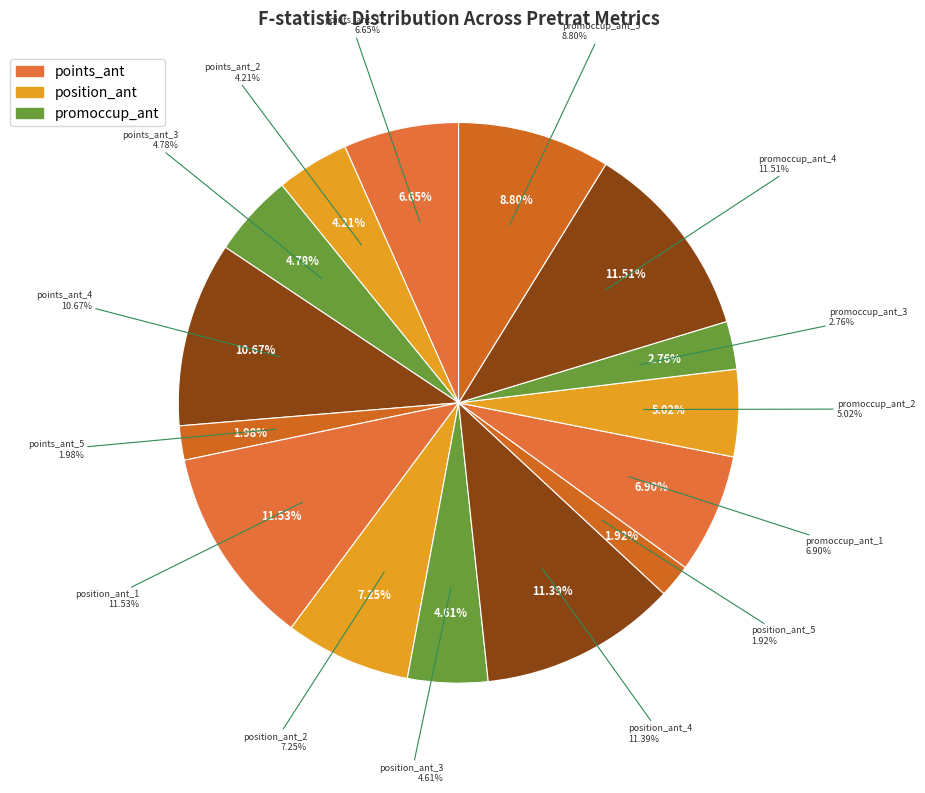

Which category has the smallest portion of the pie?

position_ant_5